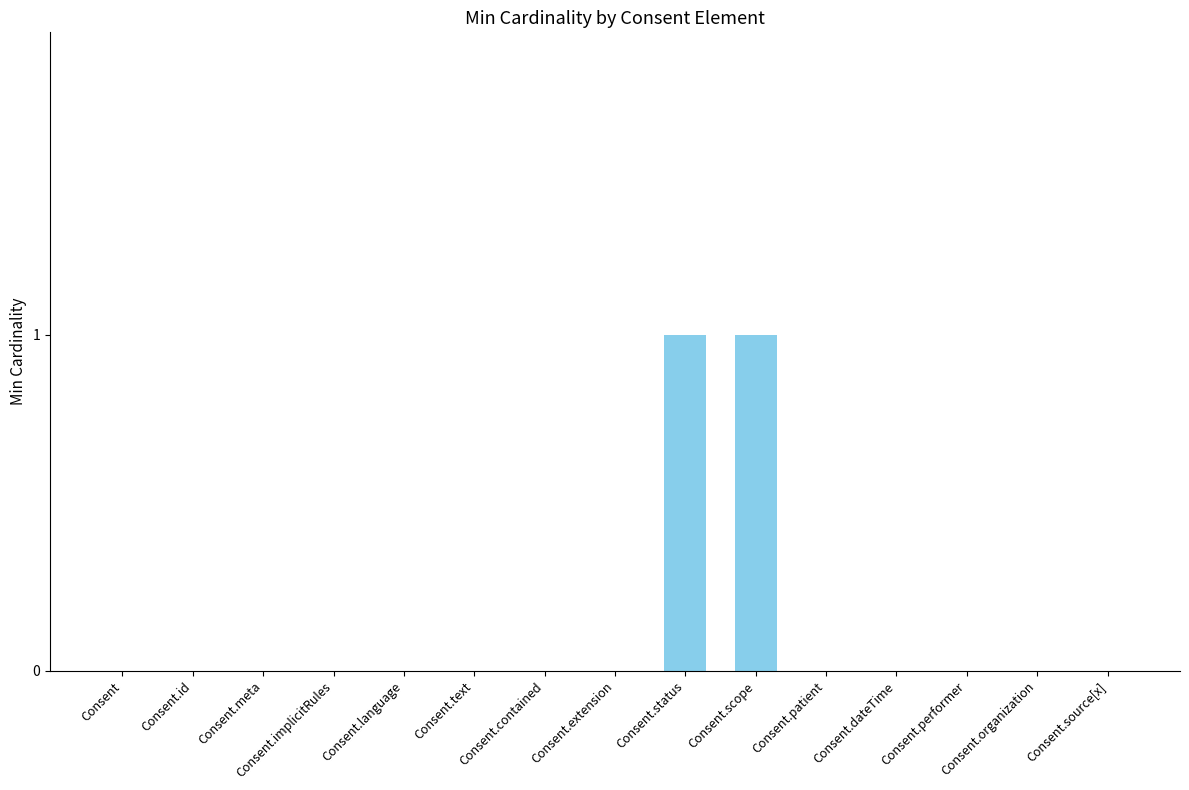

Reading right to left, extract all data points from this chart.

0	0	0	0	0	1	1	0	0	0	0	0	0	0	0